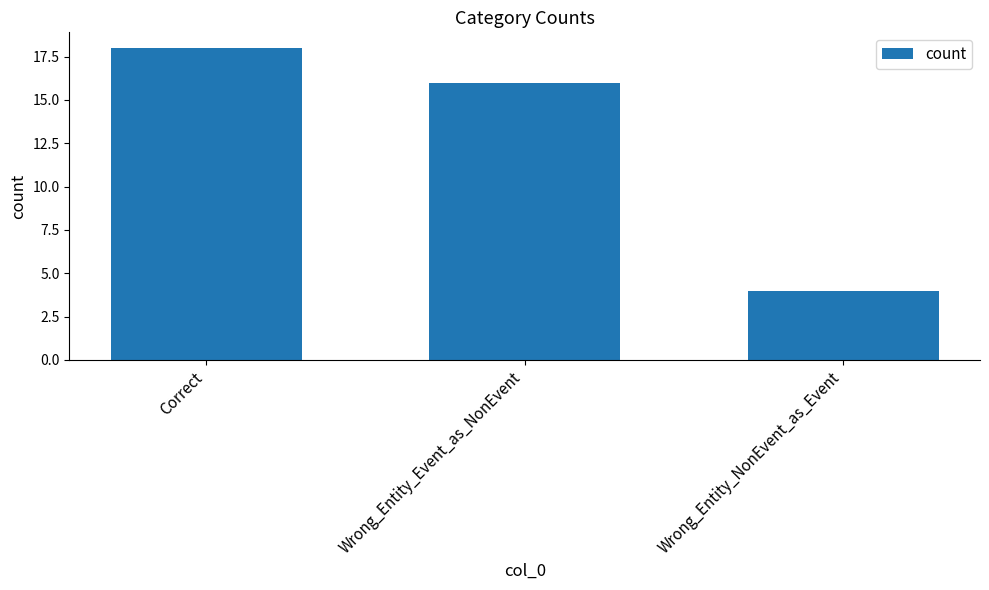

Which label corresponds to the largest value in the chart?

Correct